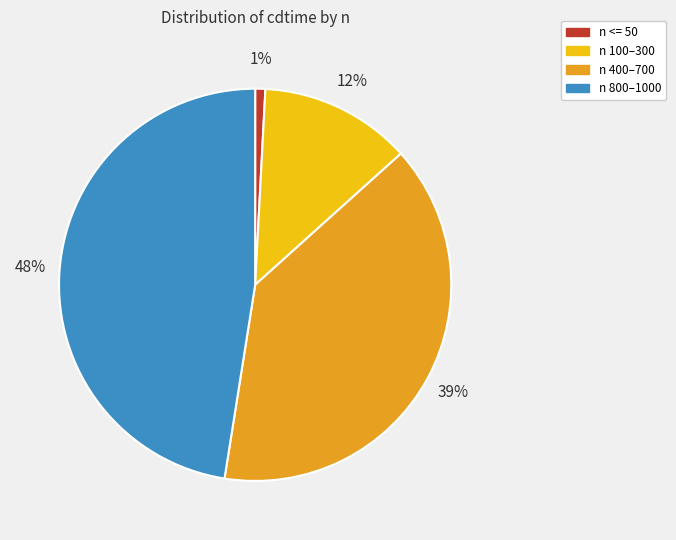

Is there a majority slice in this chart?

No